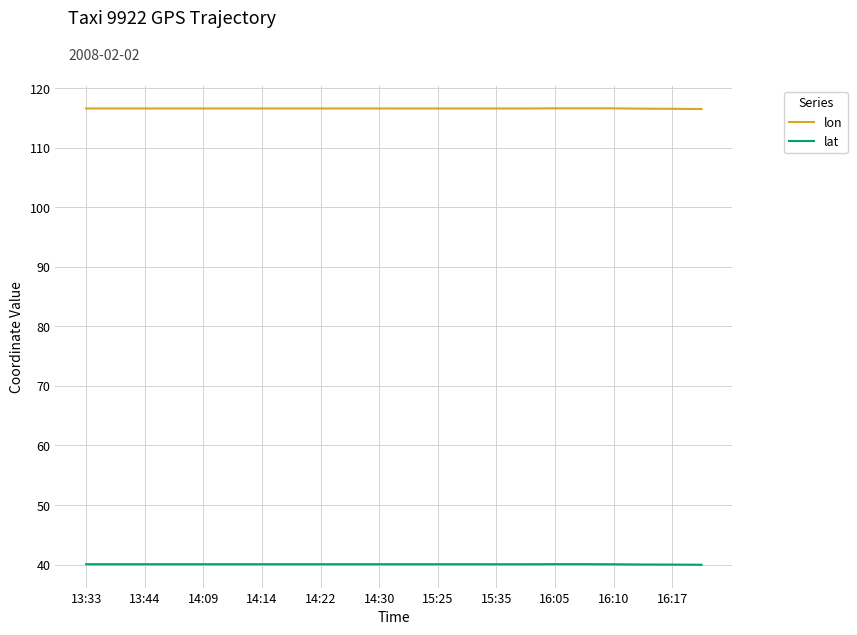

True or false: lon and lat intersect in this chart.

False